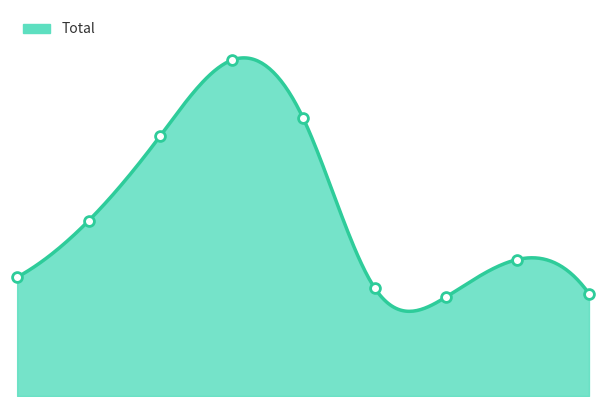

What is the change in value from 5 to 8?

-14